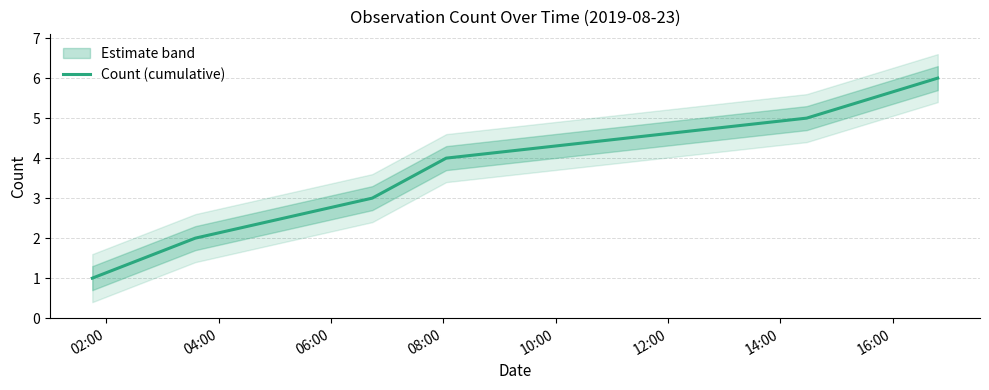

What is the highest value of the Count (cumulative) series?

6